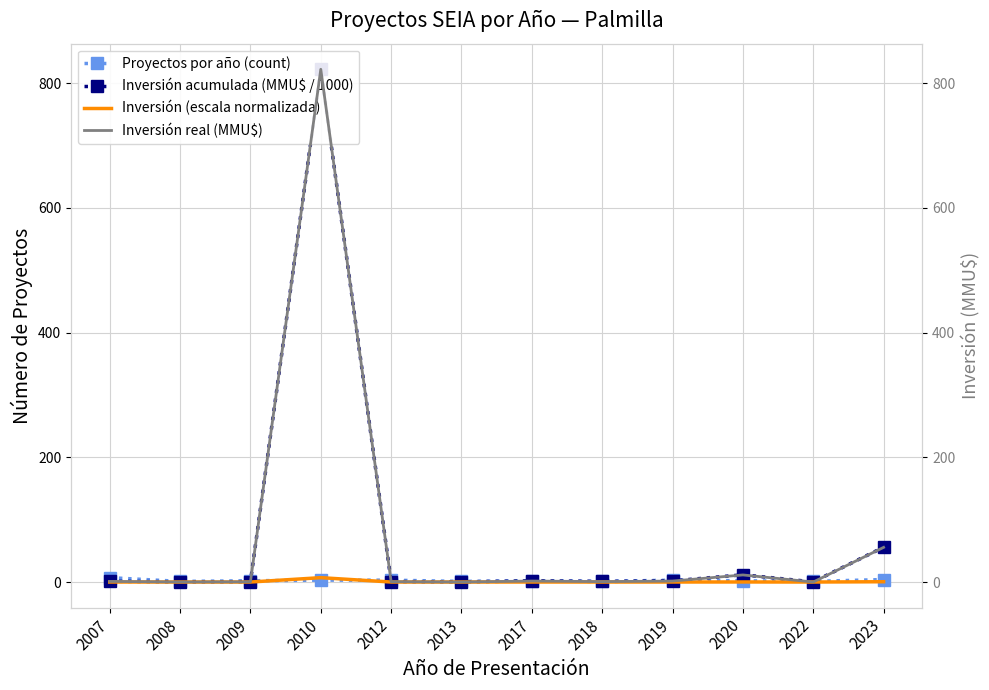

What is the total value across all series at 2012?

4.6